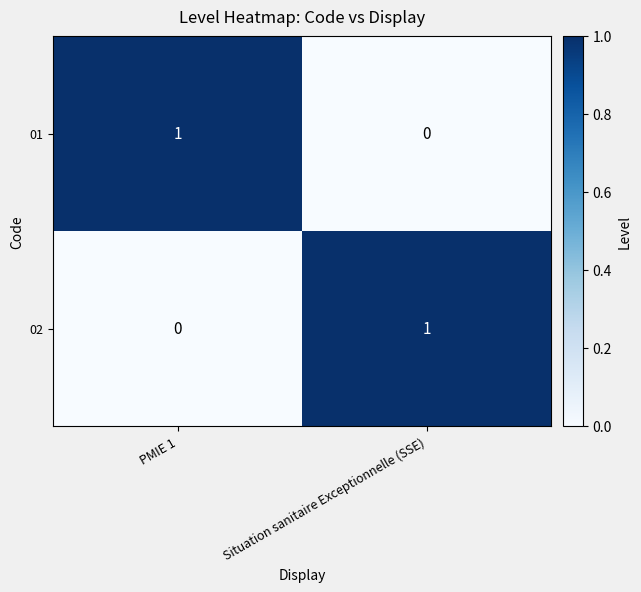

Where is 02 nearest to the value 0?

PMIE 1